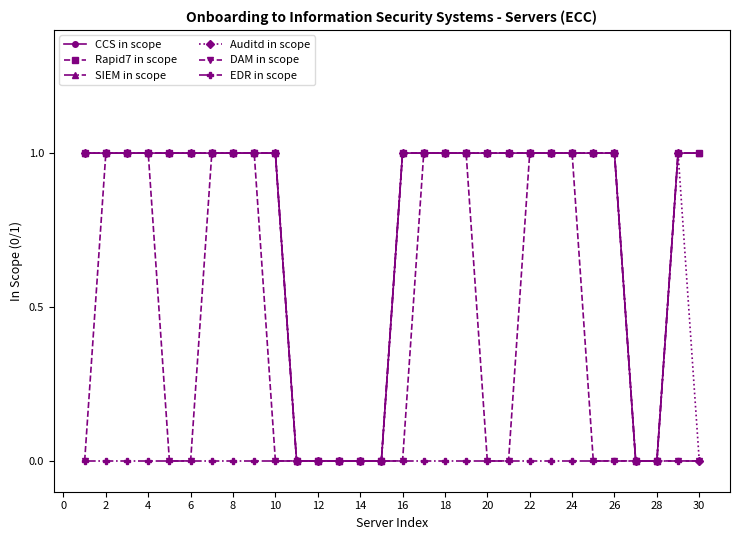

Is this an area chart (filled region under the line)?

No